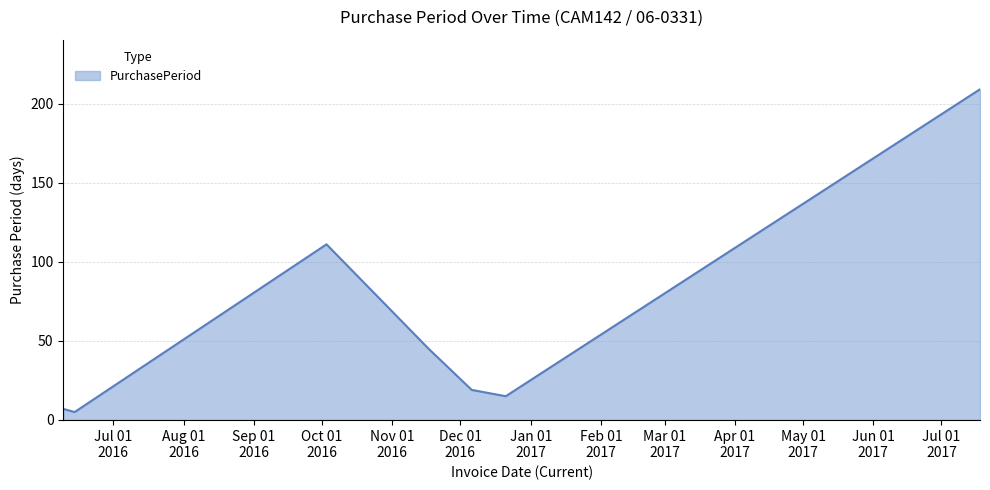

What is the average value?

59